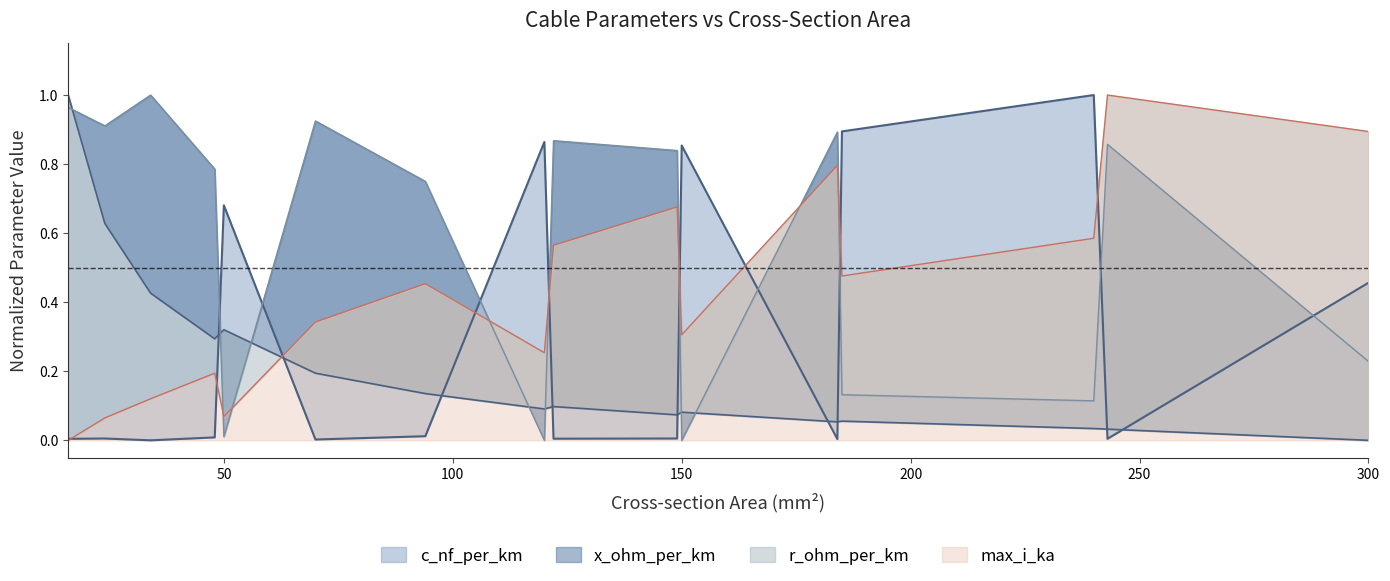

Between which two adjacent categories do c_nf_per_km and x_ohm_per_km first intersect?

48 and 50